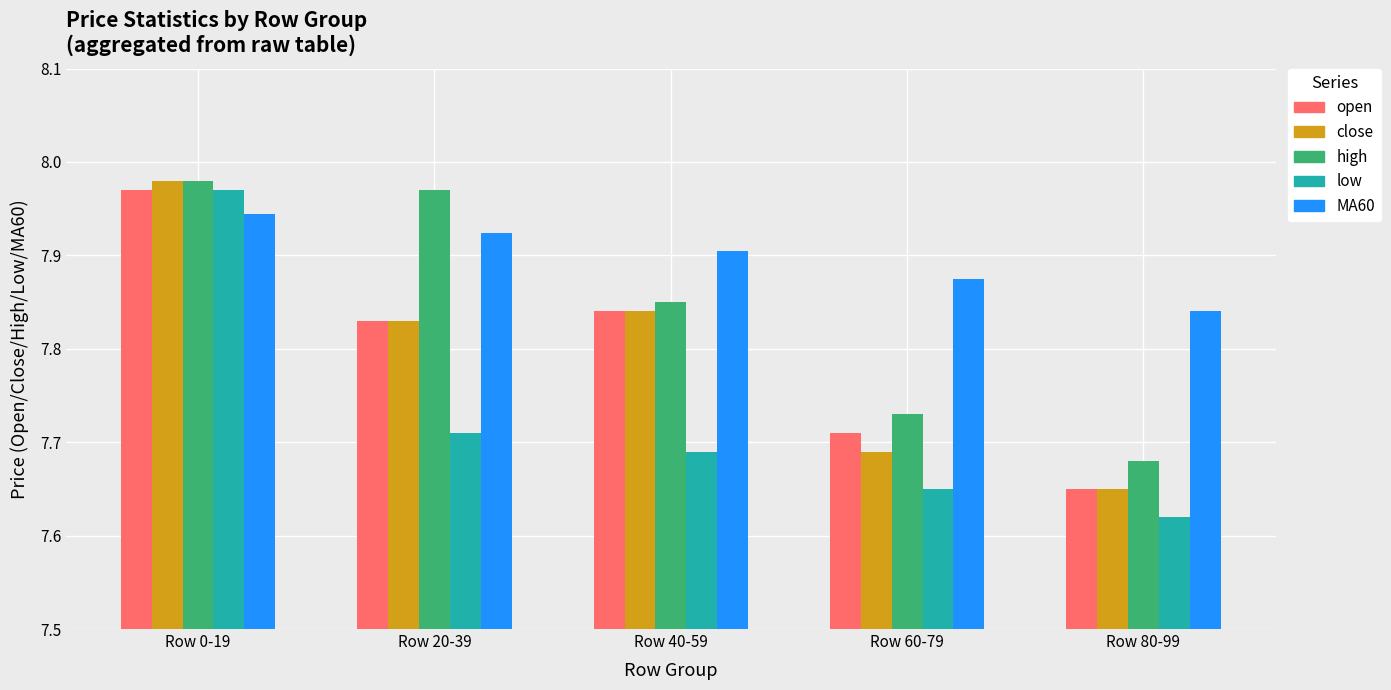

Which category has the lowest value in the low series?

Row 80-99